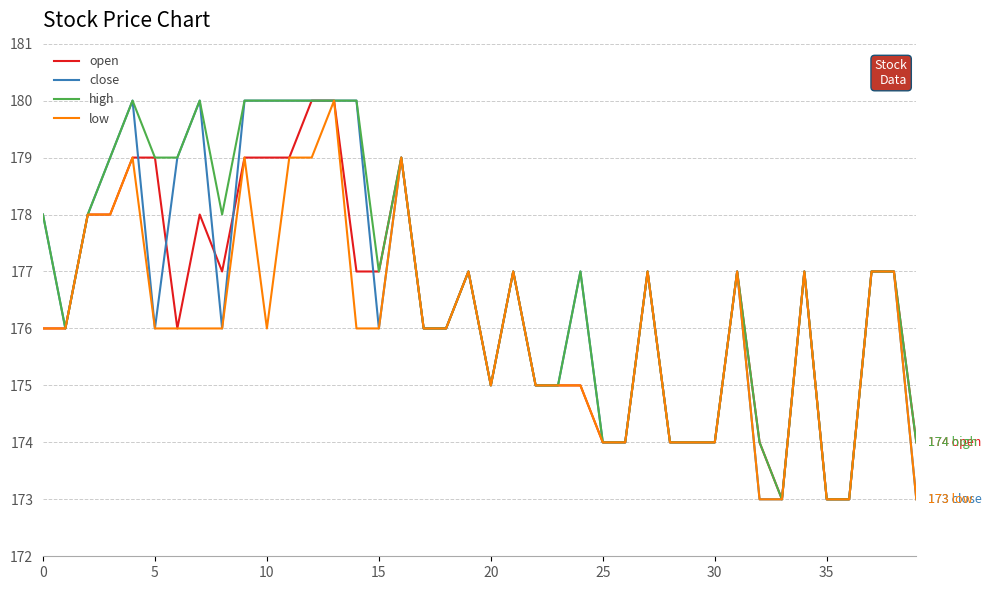

What is the maximum value for close?

180